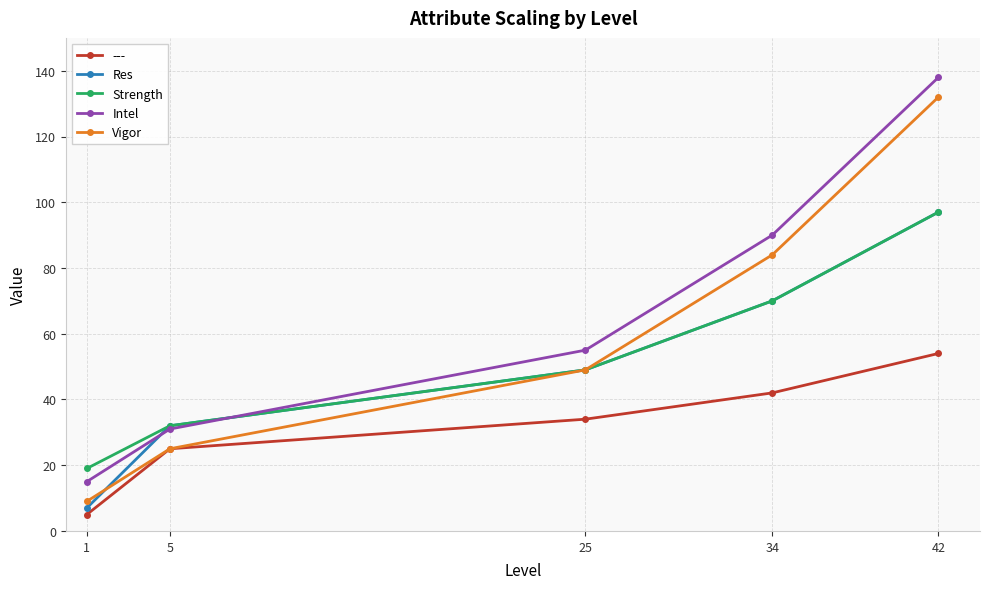

Which category has the highest value across all series?

42